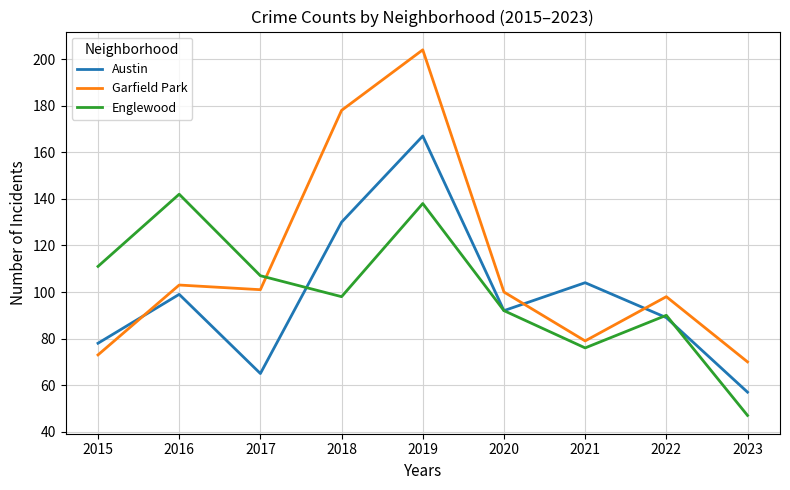

What are all the series names shown in the legend?

Austin, Garfield Park, Englewood